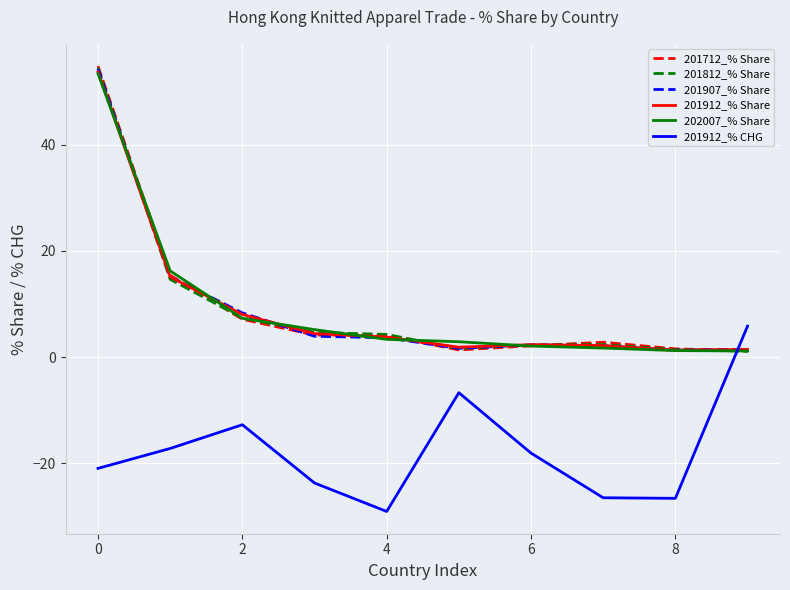

What is the maximum value for 201912_% CHG?

5.8